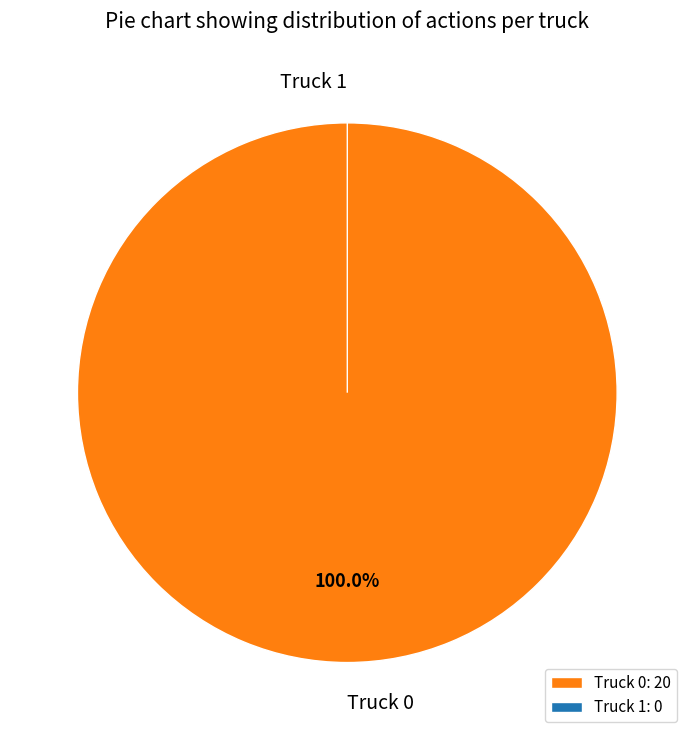

Count the number of slices in the pie.

2